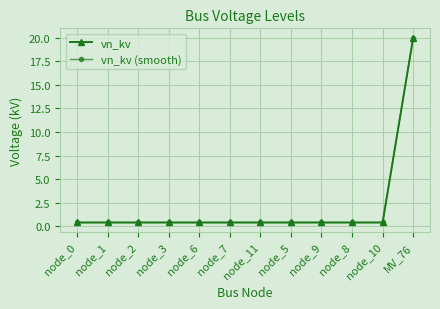

Does the chart display data point markers on the line(s)?

Yes